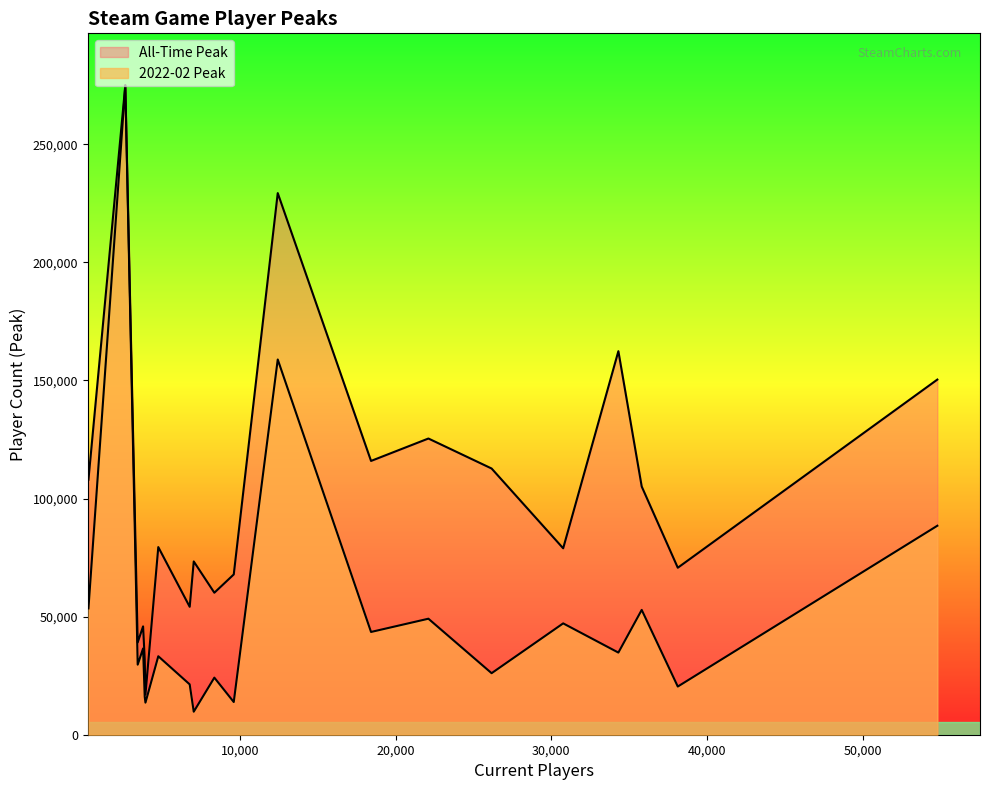

How many lines are shown in the chart?

2